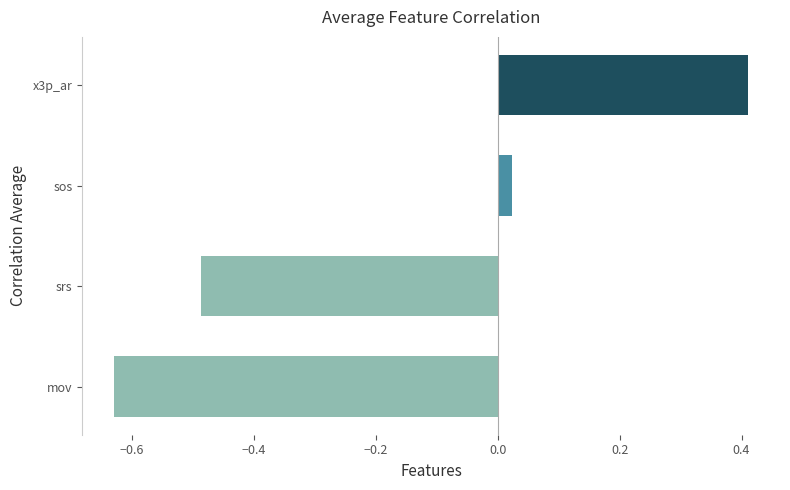

What is the greatest value displayed?

0.4